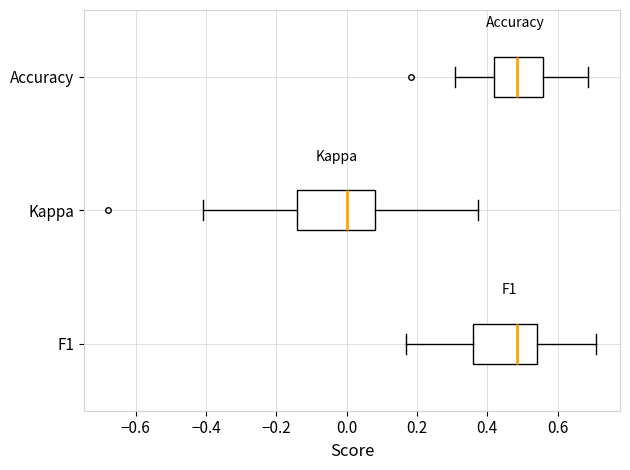

Reading bottom to top, read every box against the x-axis: the position of its median line, the range the box covers, and the ends of its whiskers. The values are not printed on the chart, so give them approximately, as read against the axis.

F1: median 0.48, box 0.36 to 0.54, whiskers 0.16 to 0.70
Kappa: median 0.00, box -0.14 to 0.08, whiskers -0.40 to 0.38
Accuracy: median 0.48, box 0.42 to 0.56, whiskers 0.30 to 0.68